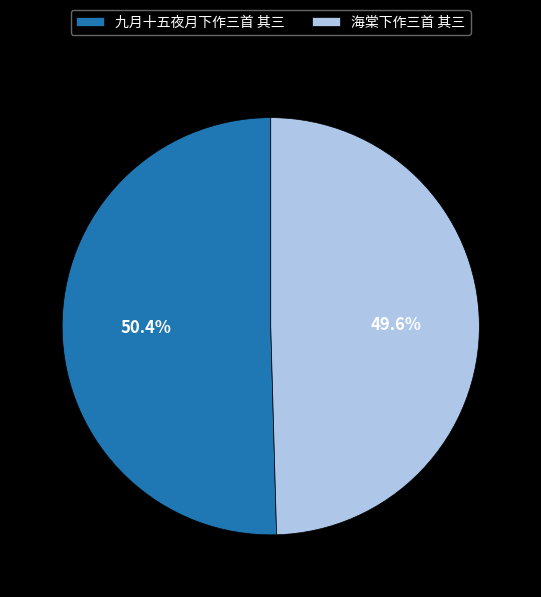

Count the number of slices in the pie.

2